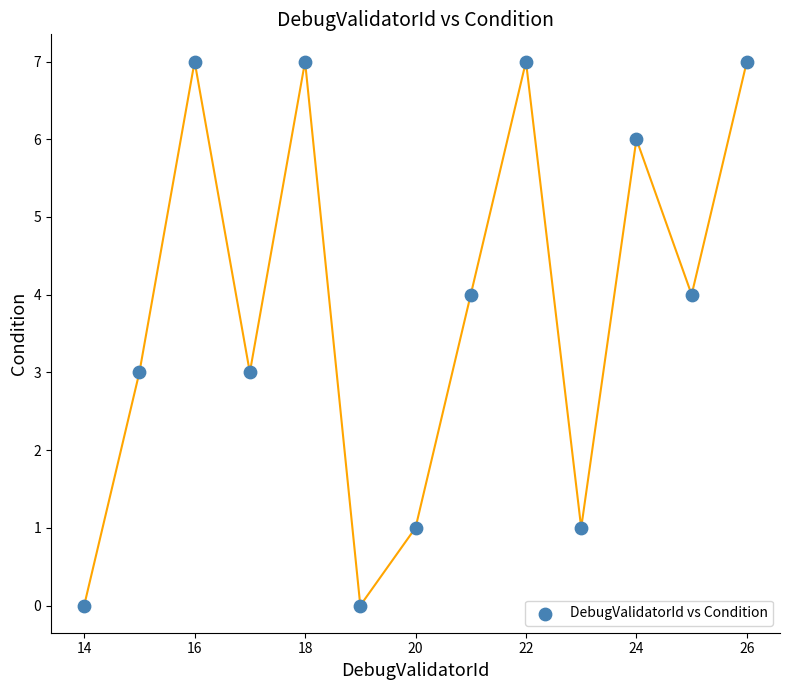

What is the range of Y values (max minus min)?

7